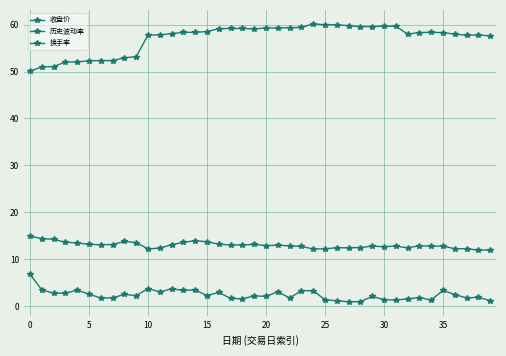

How many lines are shown in the chart?

3